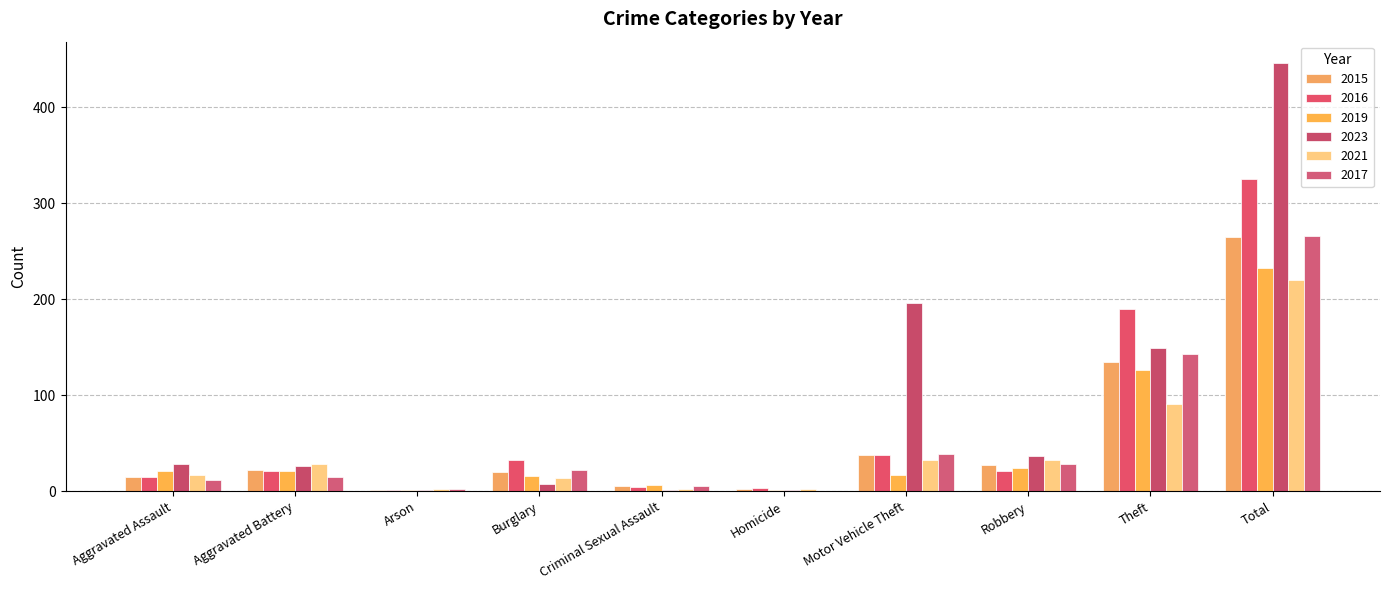

Count the number of categories in the chart.

10